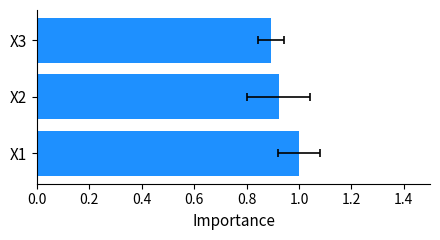

What is the maximum value shown in the chart?

1.0